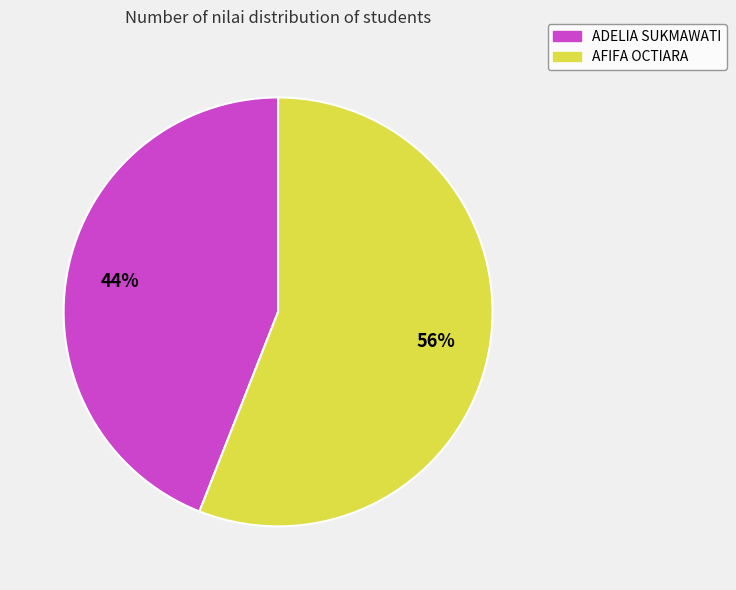

True or false: ADELIA SUKMAWATI accounts for 58% of the total.

False